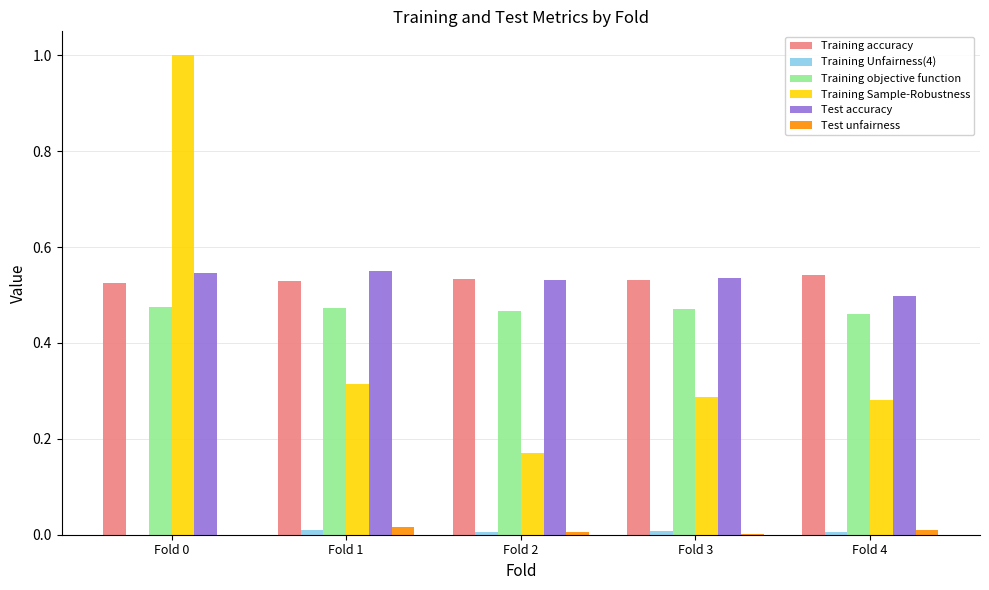

Are the bars grouped side by side (vs. stacked)?

Yes